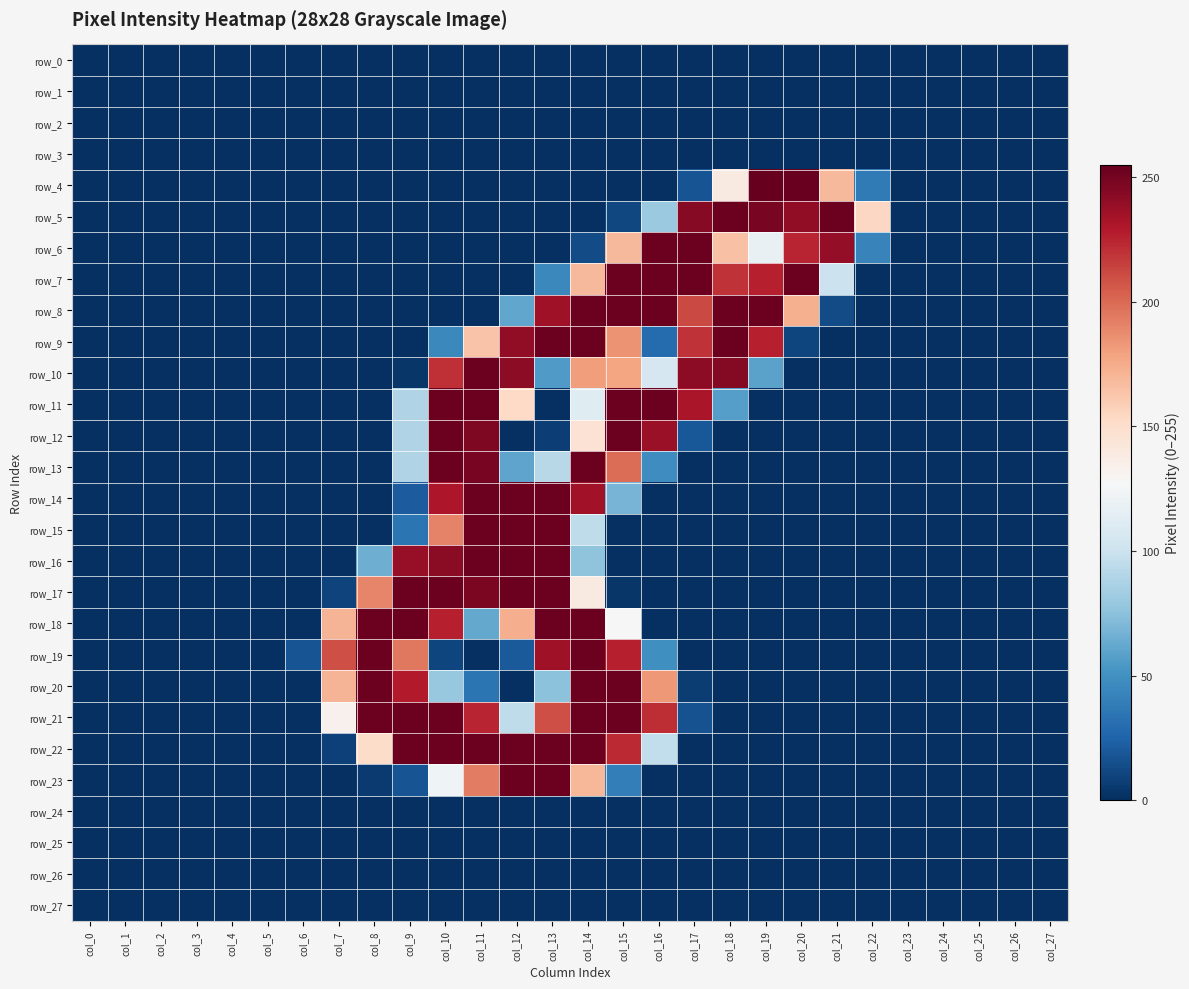

Which has a higher value, col_23 or col_13?

col_23